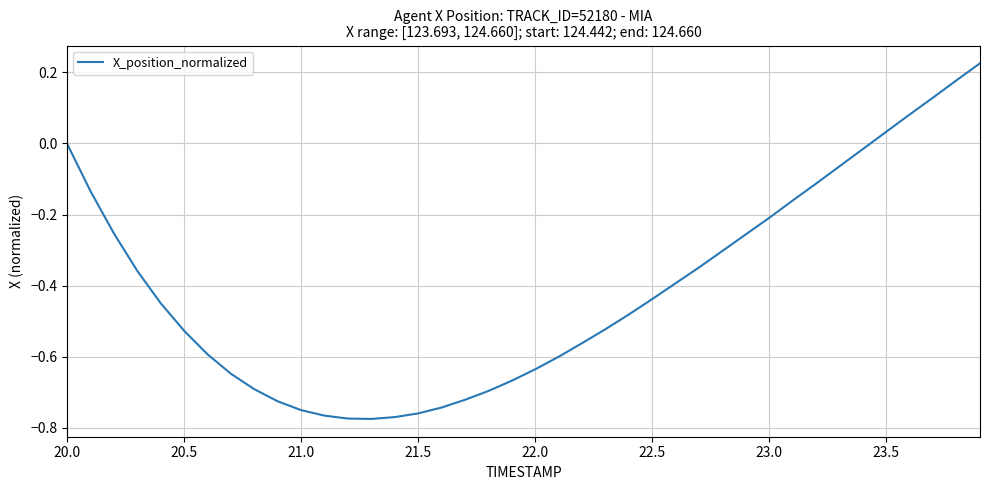

What is the difference between the maximum and minimum values?

1.0